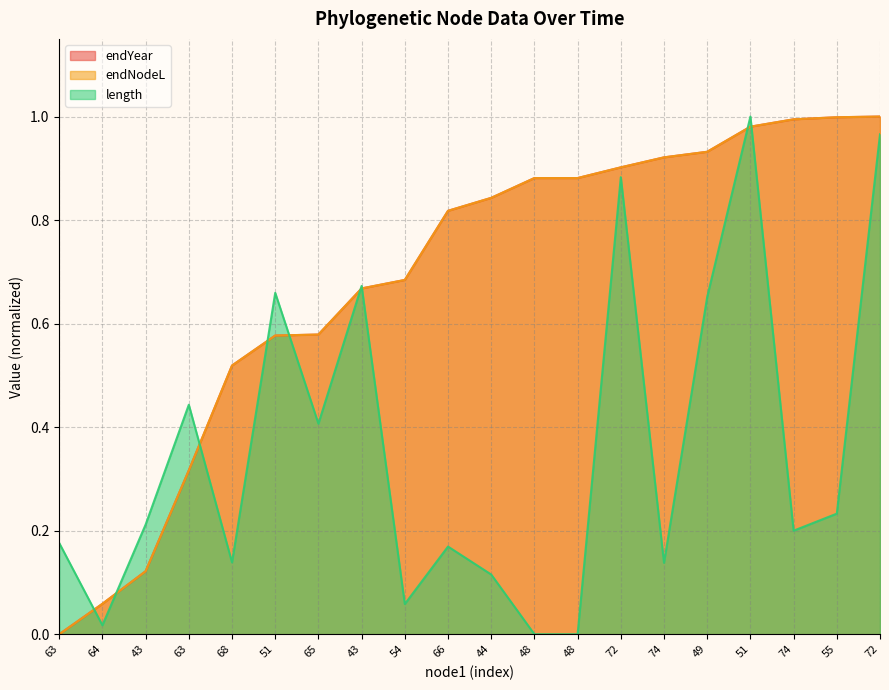

What is the sum of all length values?

7.1